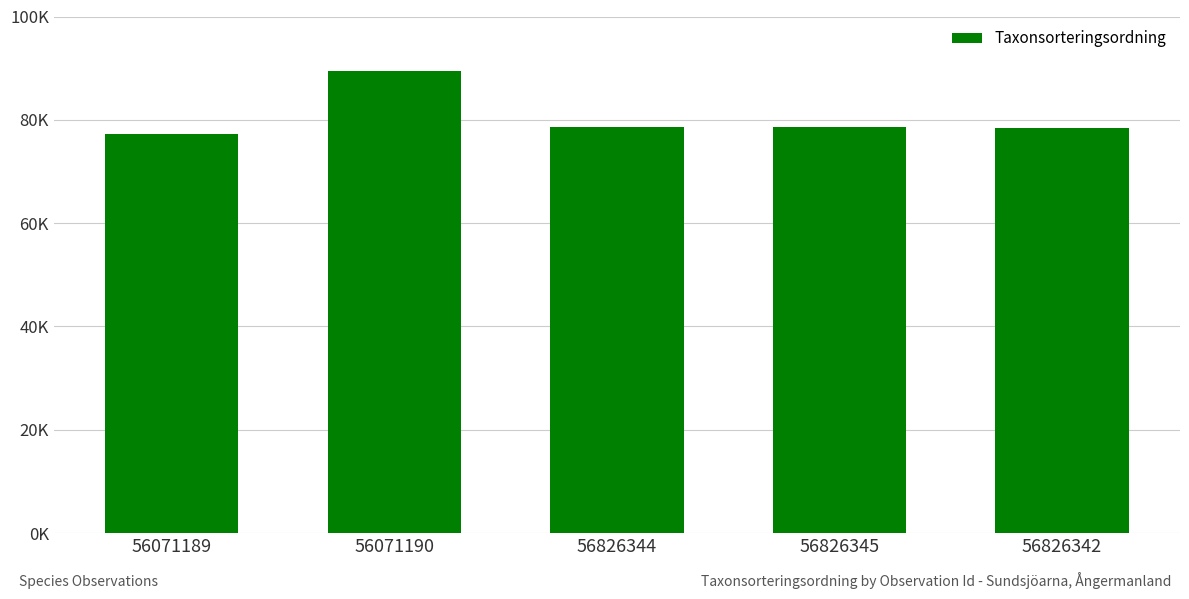

Which has a higher value, 56071189 or 56826344?

56826344